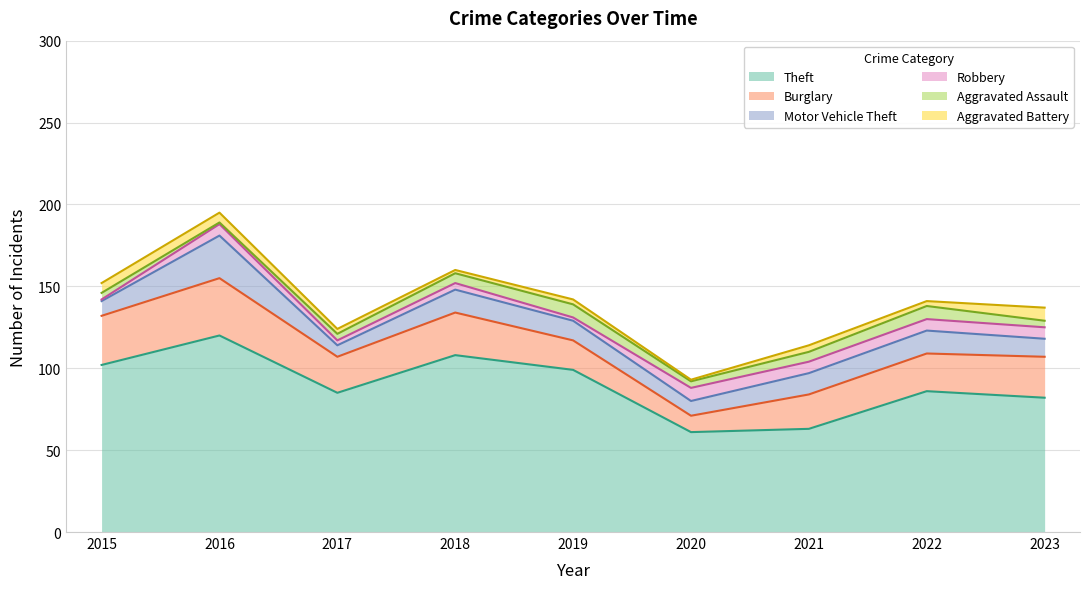

Rank the categories by Aggravated Assault value from lowest to highest.

2016, 2015, 2017, 2020, 2023, 2018, 2021, 2019, 2022